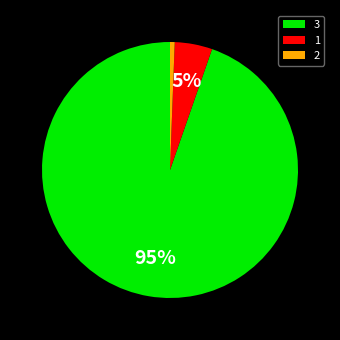

Do 3 and 2 together represent more than half of the pie?

Yes